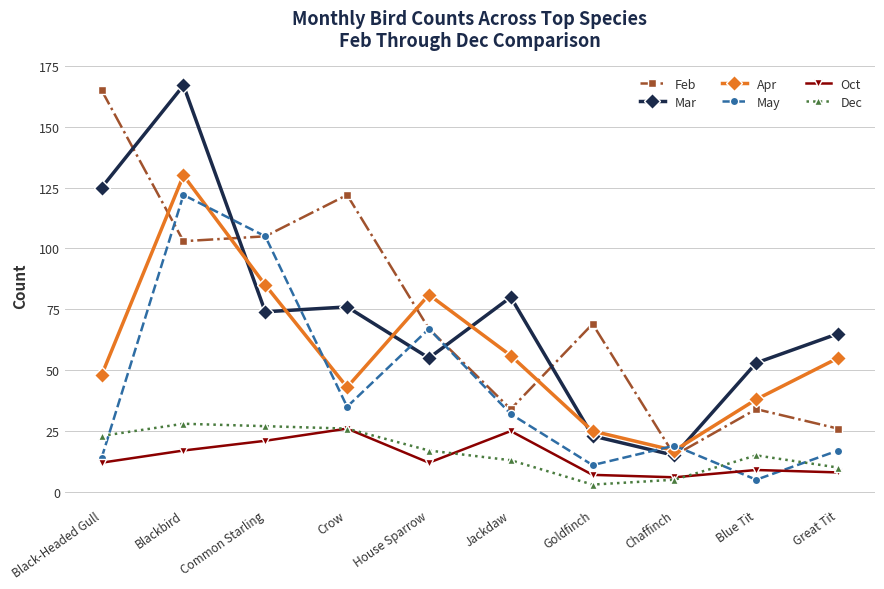

Reading right to left, extract all data points from this chart.

Feb: 26	34	15	69	34	67	122	105	103	165
Mar: 65	53	15	23	80	55	76	74	167	125
Apr: 55	38	17	25	56	81	43	85	130	48
May: 17	5	19	11	32	67	35	105	122	14
Oct: 8	9	6	7	25	12	26	21	17	12
Dec: 10	15	5	3	13	17	26	27	28	23